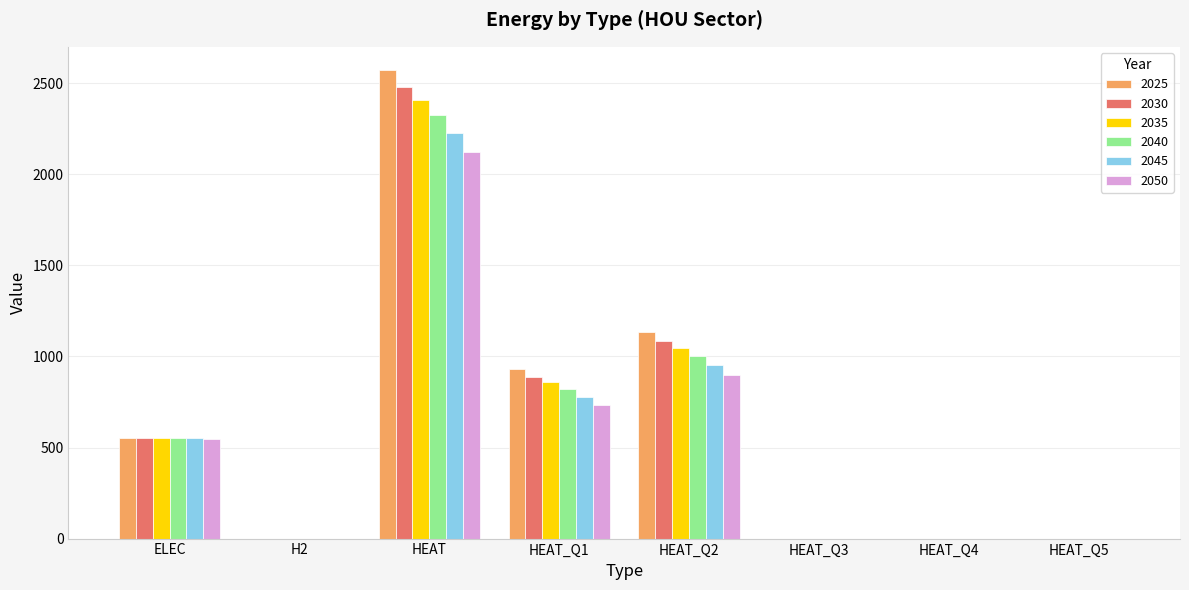

Count the number of categories in the chart.

8